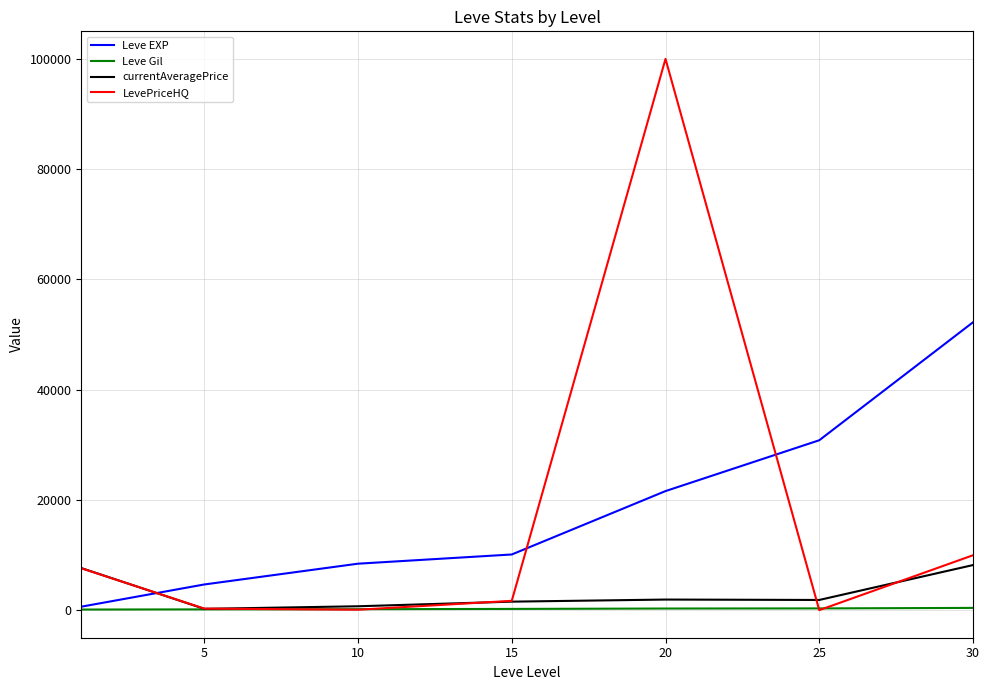

How many lines are shown in the chart?

4